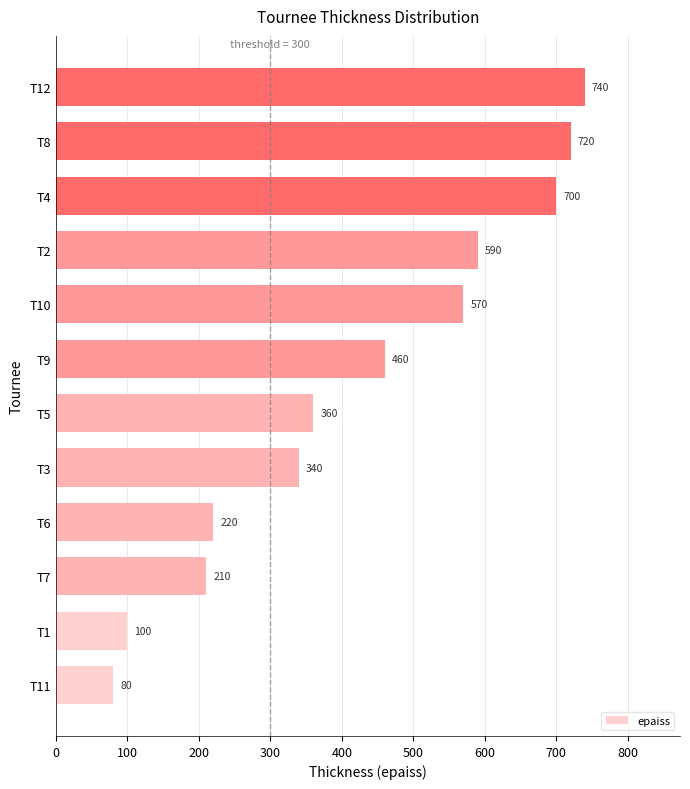

What is the change in value from T11 to T12?

+660